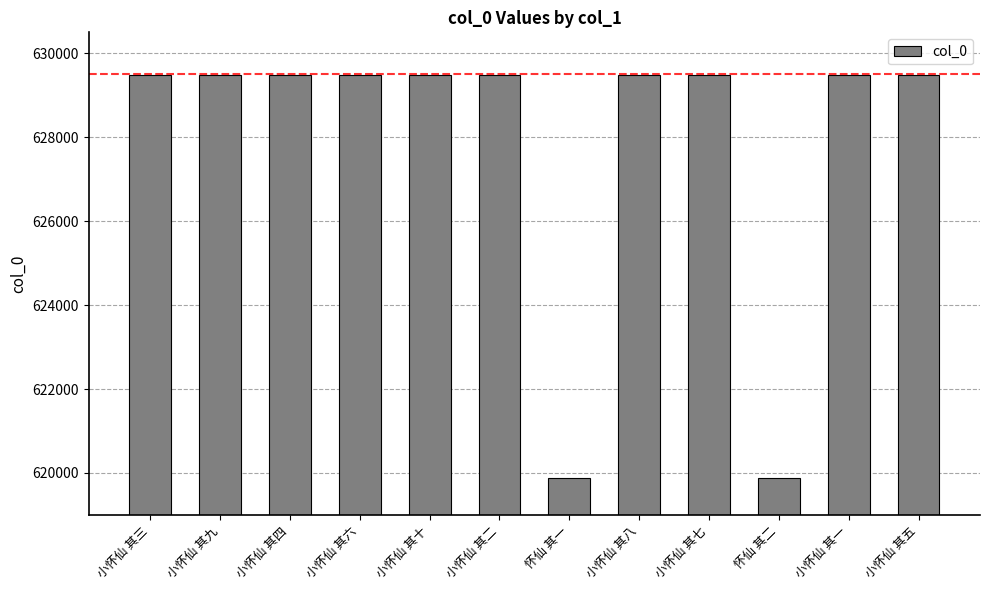

What is the label of the 5th bar from the right?

小怀仙 其八